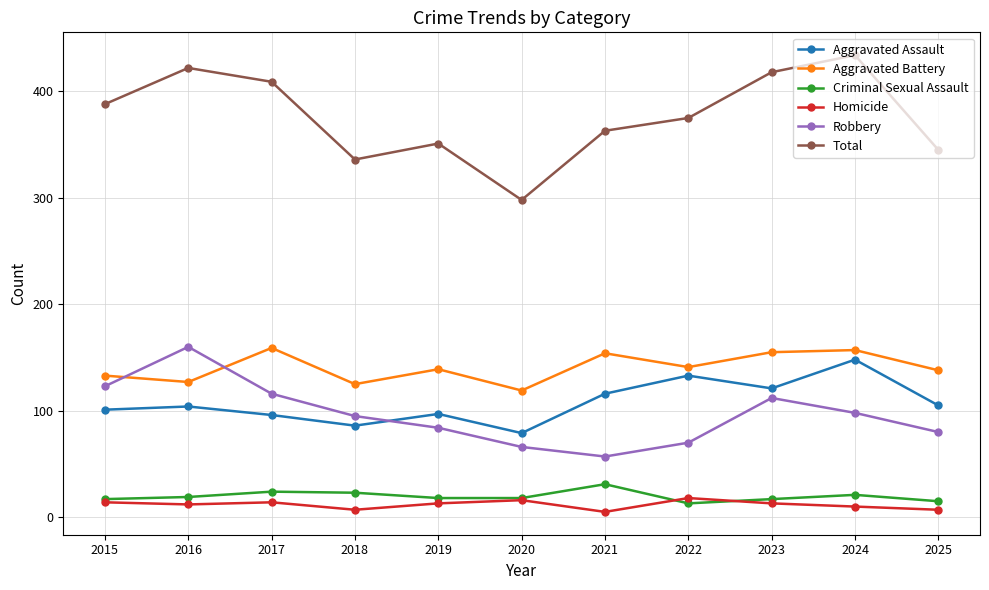

What is the difference between the highest and lowest values at 2022?

362